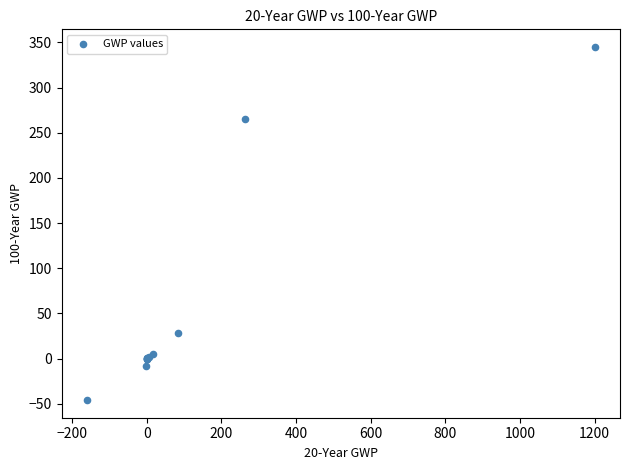

What Y value in the scatter plot is closest to 149?

265.0